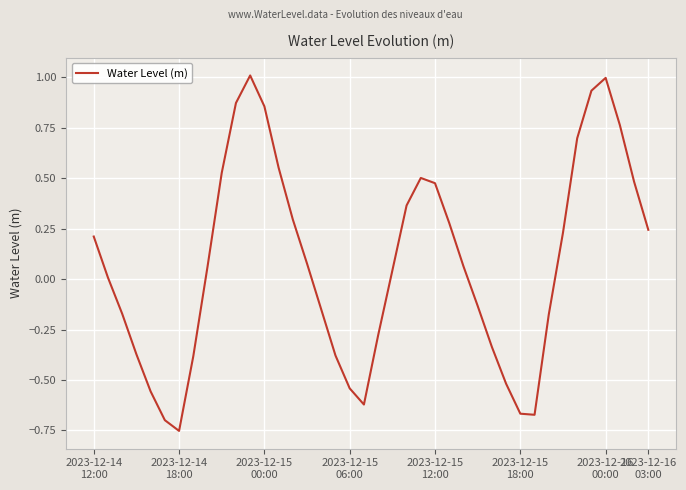

What is the sum of all values?

3.1